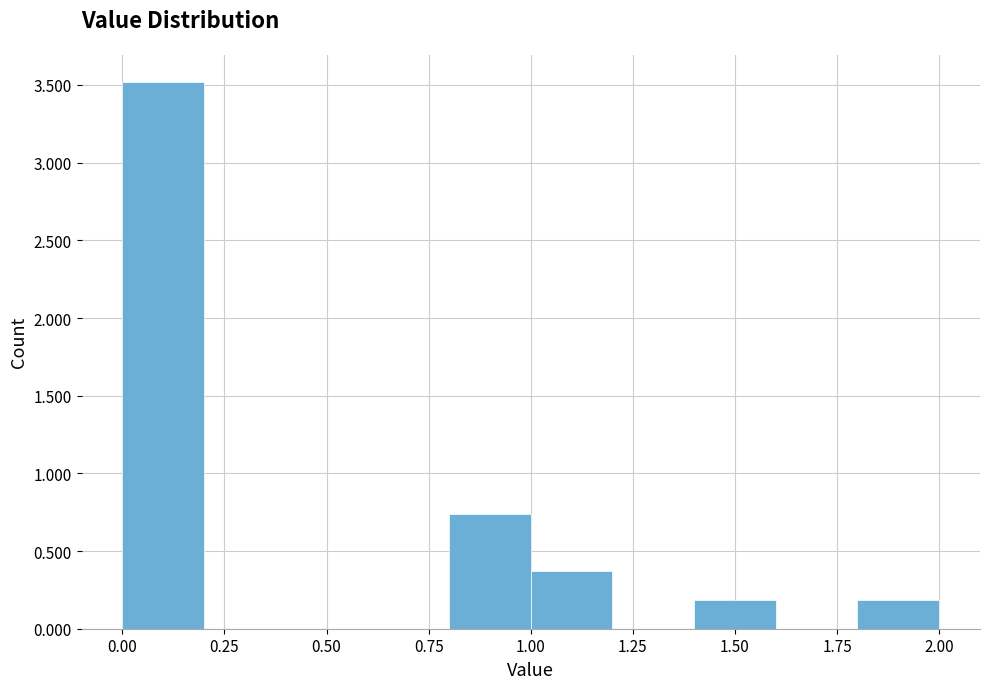

Reading left to right, transcribe this chart: for each bar, give the range it covers on the x-axis and its height. The values are not printed on the chart, so give them approximately, as read against the axis.

0.0 to 0.2: 3.50
0.2 to 0.4: 0
0.4 to 0.6: 0
0.6 to 0.8: 0
0.8 to 1.0: 0.75
1.0 to 1.2: 0.35
1.2 to 1.4: 0
1.4 to 1.6: 0.20
1.6 to 1.8: 0
1.8 to 2.0: 0.20